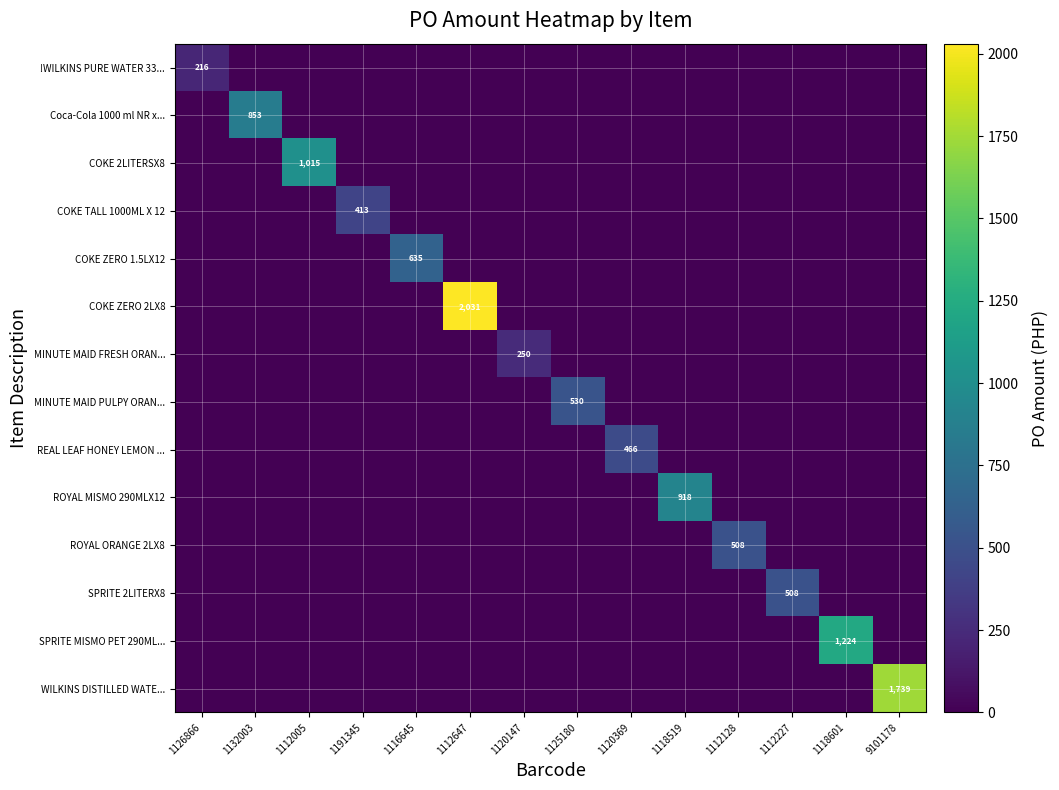

Is it true that MINUTE MAID FRESH ORAN... equals 342 at 1120147?

False